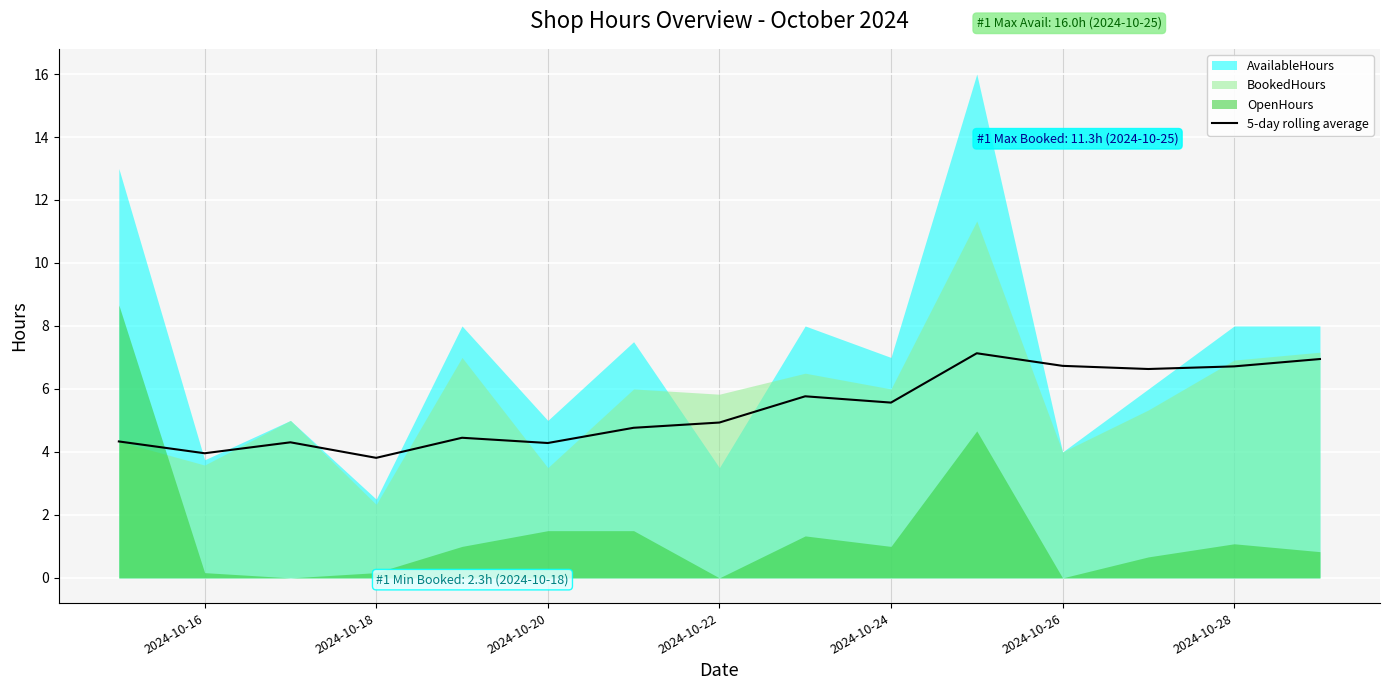

What is the sum of all values?

80.3